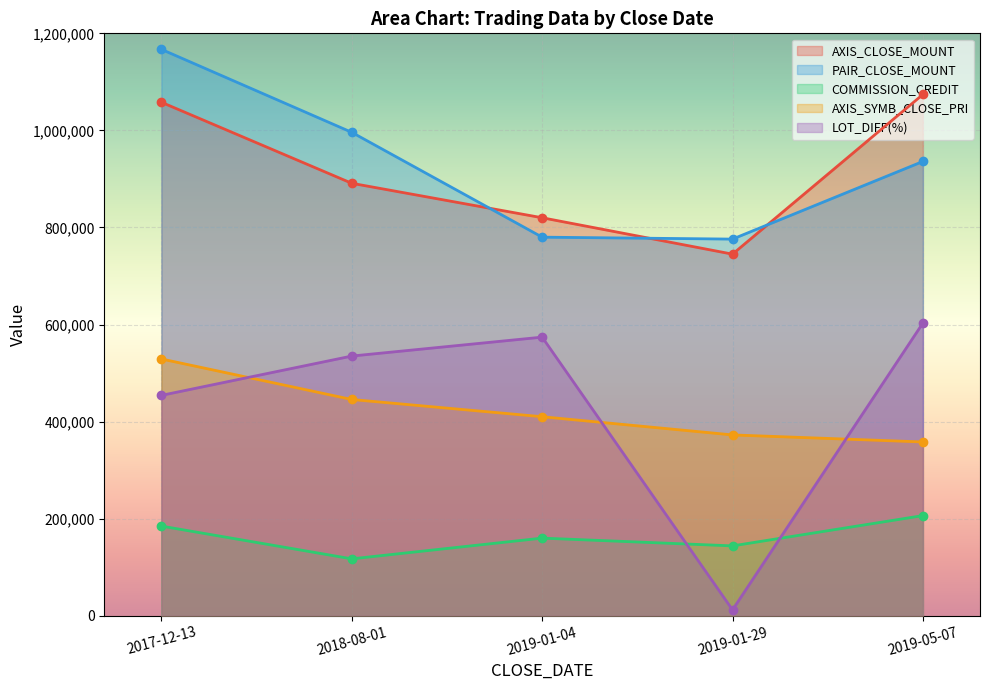

What is the sum of all PAIR_CLOSE_MOUNT values?

4655000